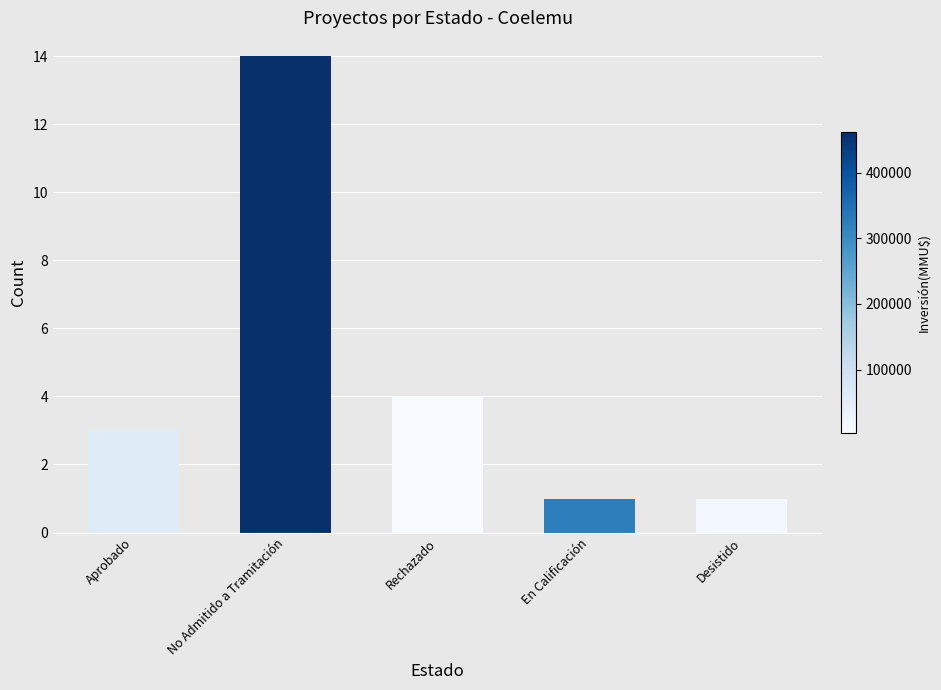

Which category has the lowest value across all series?

En Calificación